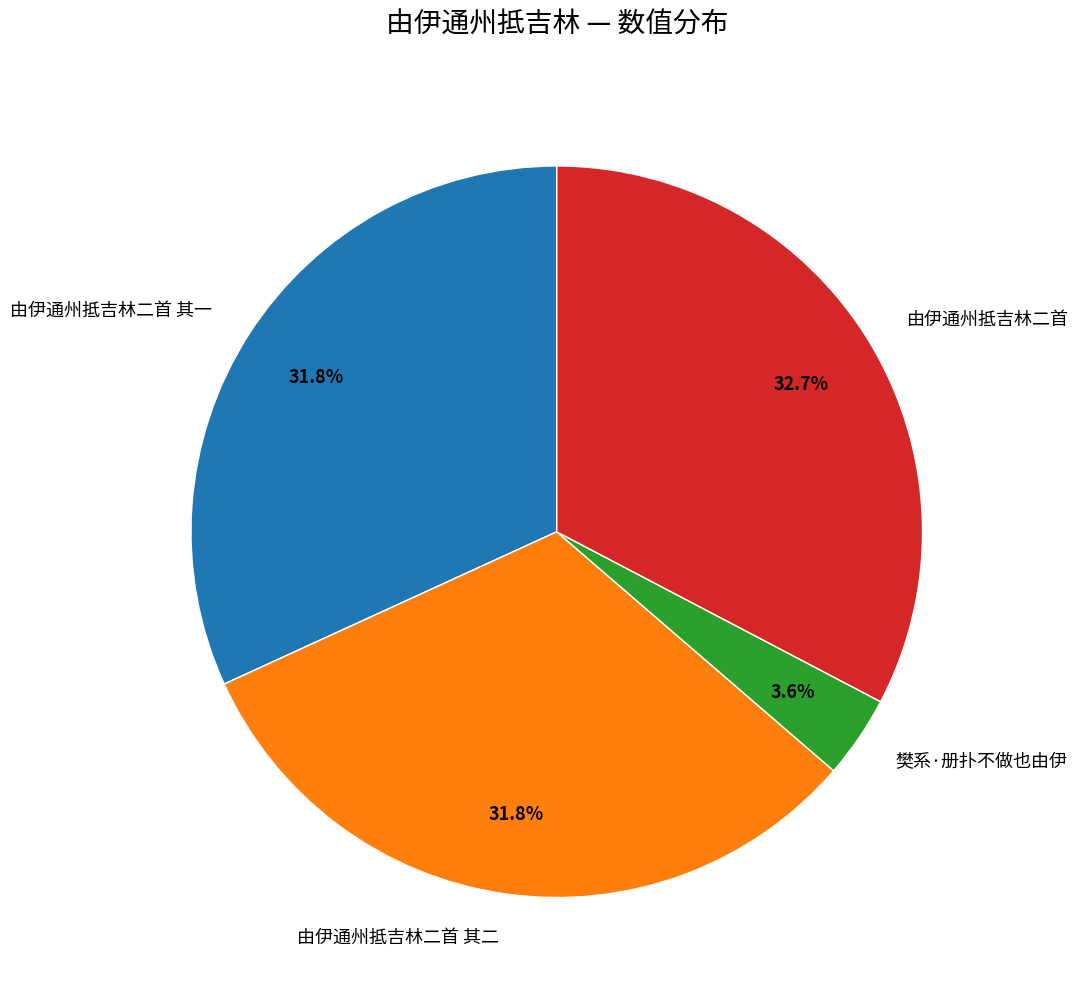

The 由伊通州抵吉林二首 其二 slice represents 32% of the pie. True or false?

True